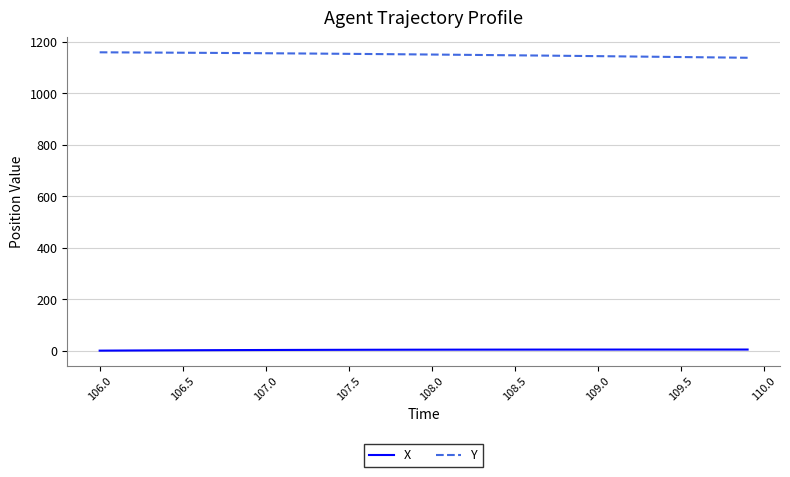

Which series has the largest total across all categories?

Y